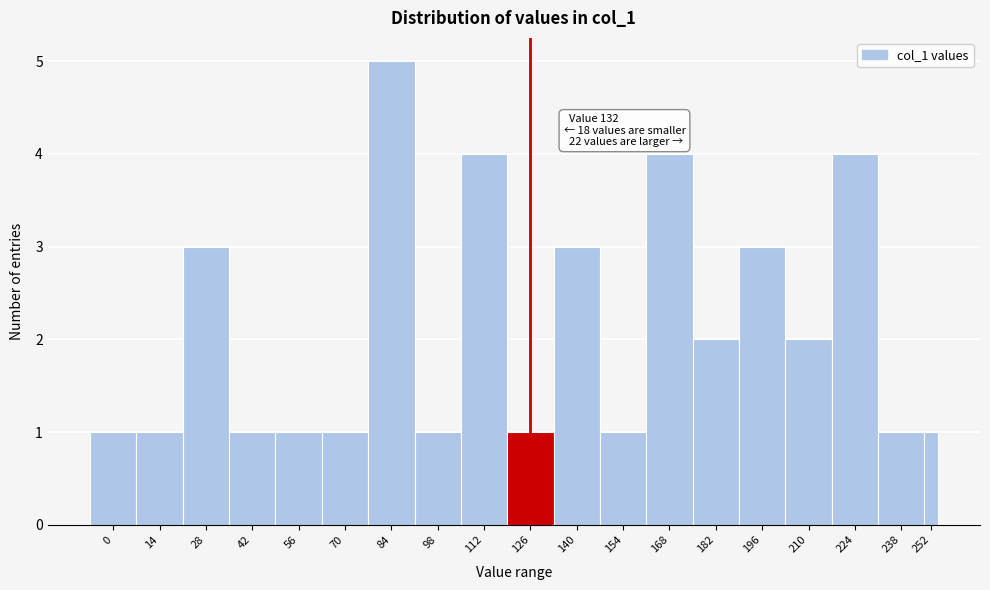

Reading left to right, extract all data points from this chart.

0=1	14=1	28=3	42=1	56=1	70=1	84=5	98=1	112=4	126=1	140=3	154=1	168=4	182=2	196=3	210=2	224=4	238=1	252=1